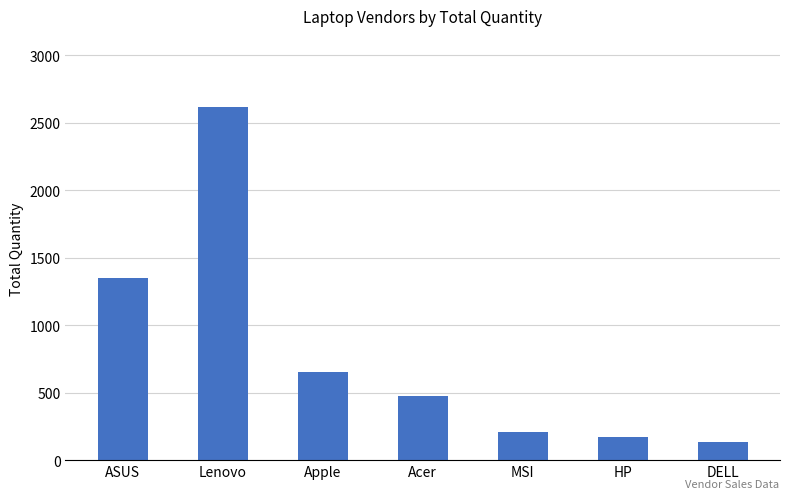

What position from the right is Apple?

5